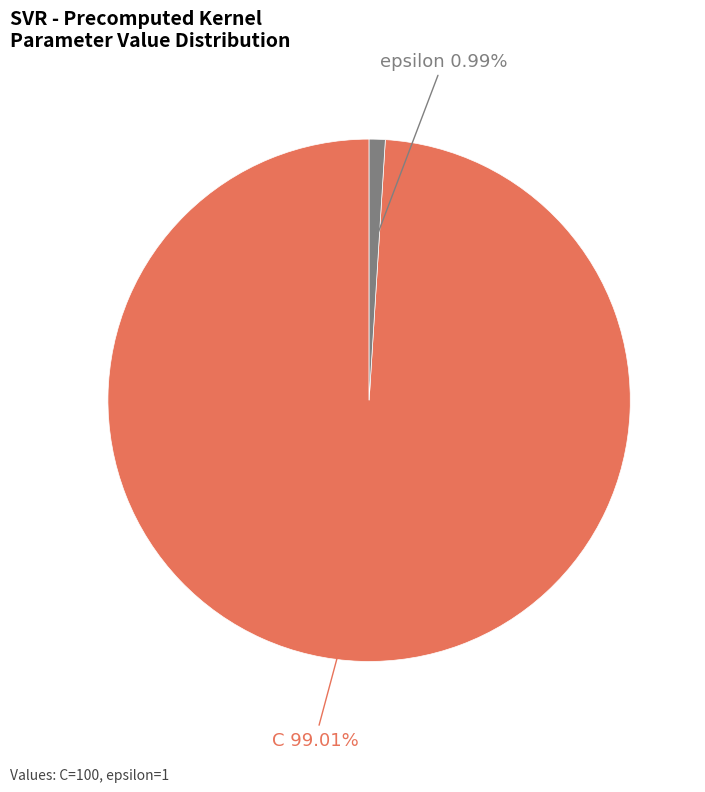

Is it true that C is 99% of the pie?

True